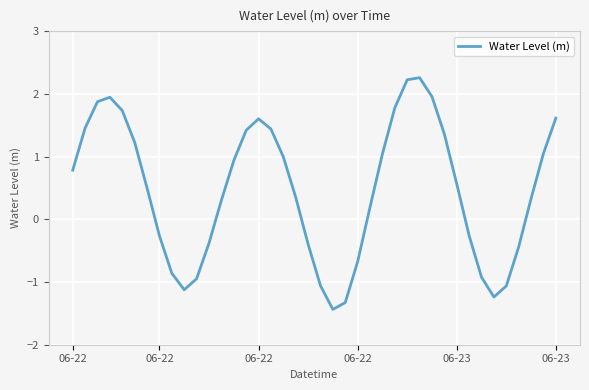

Is this an area chart (filled region under the line)?

No